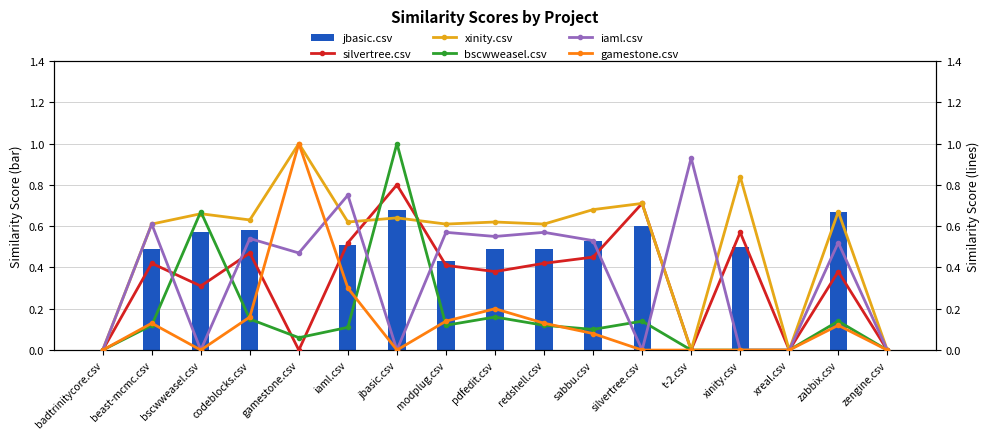

Reading right to left, what are all the values shown in this chart?

jbasic.csv: zengine.csv=0.0	zabbix.csv=0.7	xreal.csv=0.0	xinity.csv=0.5	t-2.csv=0.0	silvertree.csv=0.6	sabbu.csv=0.5	redshell.csv=0.5	pdfedit.csv=0.5	modplug.csv=0.4	jbasic.csv=0.7	iaml.csv=0.5	gamestone.csv=0.0	codeblocks.csv=0.6	bscwweasel.csv=0.6	beast-mcmc.csv=0.5	badtrinitycore.csv=0.0
silvertree.csv: zengine.csv=0.0	zabbix.csv=0.4	xreal.csv=0.0	xinity.csv=0.6	t-2.csv=0.0	silvertree.csv=0.7	sabbu.csv=0.5	redshell.csv=0.4	pdfedit.csv=0.4	modplug.csv=0.4	jbasic.csv=0.8	iaml.csv=0.5	gamestone.csv=0.0	codeblocks.csv=0.5	bscwweasel.csv=0.3	beast-mcmc.csv=0.4	badtrinitycore.csv=0.0
xinity.csv: zengine.csv=0.0	zabbix.csv=0.7	xreal.csv=0.0	xinity.csv=0.8	t-2.csv=0.0	silvertree.csv=0.7	sabbu.csv=0.7	redshell.csv=0.6	pdfedit.csv=0.6	modplug.csv=0.6	jbasic.csv=0.6	iaml.csv=0.6	gamestone.csv=1.0	codeblocks.csv=0.6	bscwweasel.csv=0.7	beast-mcmc.csv=0.6	badtrinitycore.csv=0.0
bscwweasel.csv: zengine.csv=0.0	zabbix.csv=0.1	xreal.csv=0.0	xinity.csv=0.0	t-2.csv=0.0	silvertree.csv=0.1	sabbu.csv=0.1	redshell.csv=0.1	pdfedit.csv=0.2	modplug.csv=0.1	jbasic.csv=1.0	iaml.csv=0.1	gamestone.csv=0.1	codeblocks.csv=0.1	bscwweasel.csv=0.7	beast-mcmc.csv=0.1	badtrinitycore.csv=0.0
iaml.csv: zengine.csv=0.0	zabbix.csv=0.5	xreal.csv=0.0	xinity.csv=0.0	t-2.csv=0.9	silvertree.csv=0.0	sabbu.csv=0.5	redshell.csv=0.6	pdfedit.csv=0.6	modplug.csv=0.6	jbasic.csv=0.0	iaml.csv=0.8	gamestone.csv=0.5	codeblocks.csv=0.5	bscwweasel.csv=0.0	beast-mcmc.csv=0.6	badtrinitycore.csv=0.0
gamestone.csv: zengine.csv=0.0	zabbix.csv=0.1	xreal.csv=0.0	xinity.csv=0.0	t-2.csv=0.0	silvertree.csv=0.0	sabbu.csv=0.1	redshell.csv=0.1	pdfedit.csv=0.2	modplug.csv=0.1	jbasic.csv=0.0	iaml.csv=0.3	gamestone.csv=1.0	codeblocks.csv=0.2	bscwweasel.csv=0.0	beast-mcmc.csv=0.1	badtrinitycore.csv=0.0